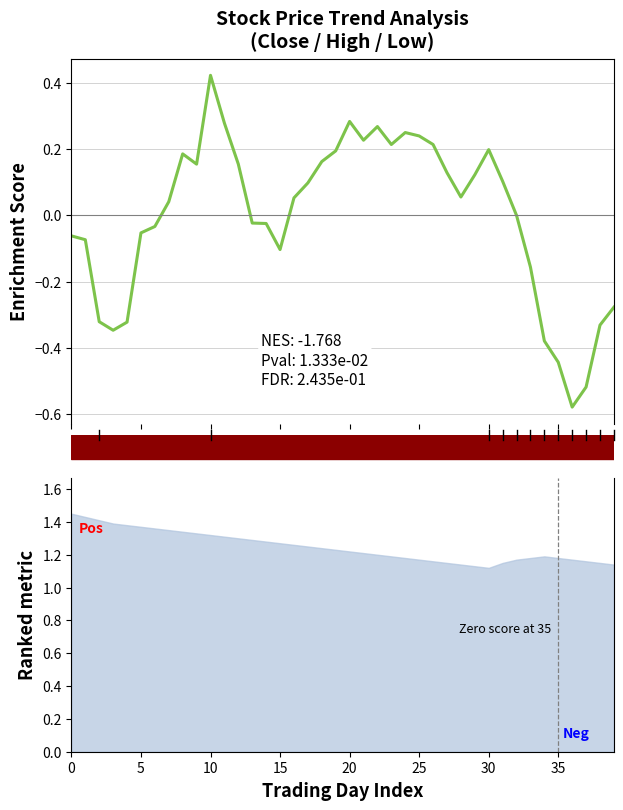

Reading left to right, transcribe all the data shown in this chart.

-0.1	-0.1	-0.3	-0.3	-0.3	-0.1	-0.0	0.0	0.2	0.2	0.4	0.3	0.2	-0.0	-0.0	-0.1	0.1	0.1	0.2	0.2	0.3	0.2	0.3	0.2	0.2	0.2	0.2	0.1	0.1	0.1	0.2	0.1	-0.0	-0.2	-0.4	-0.4	-0.6	-0.5	-0.3	-0.3